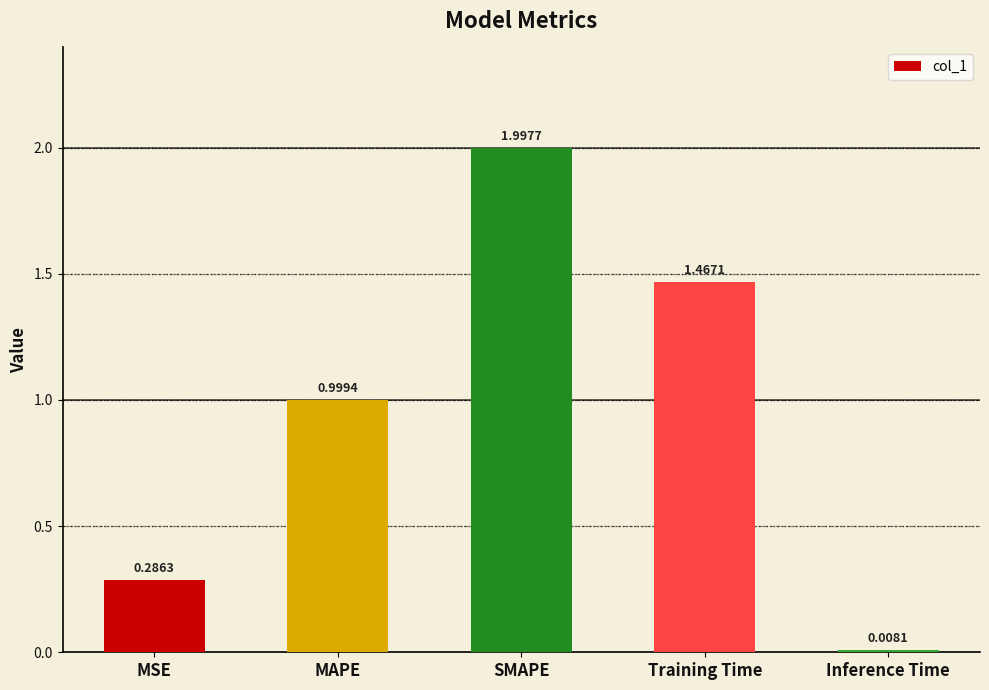

Where is the data nearest to the value 1?

MAPE